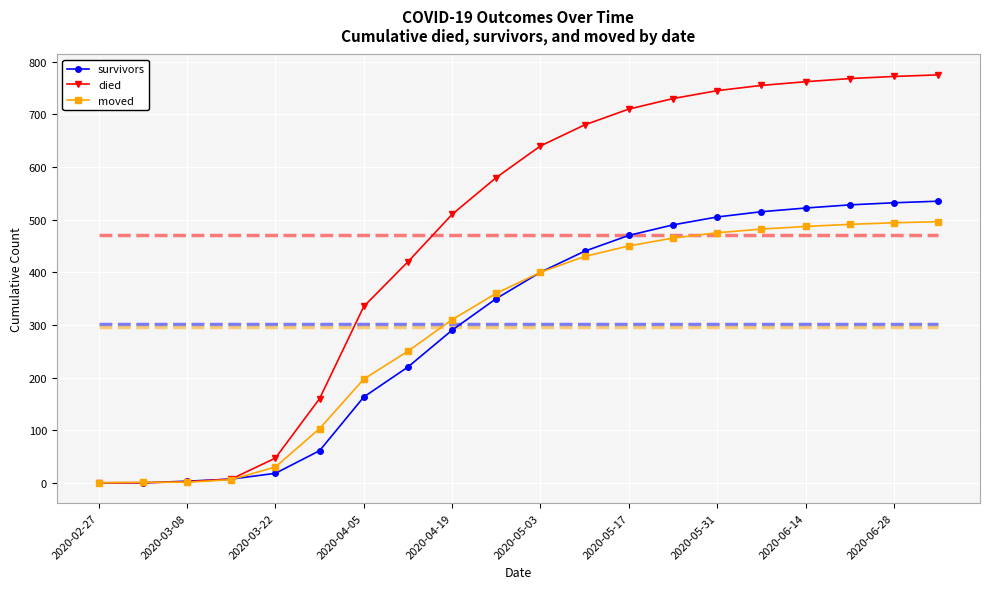

What is the maximum value for died?

775